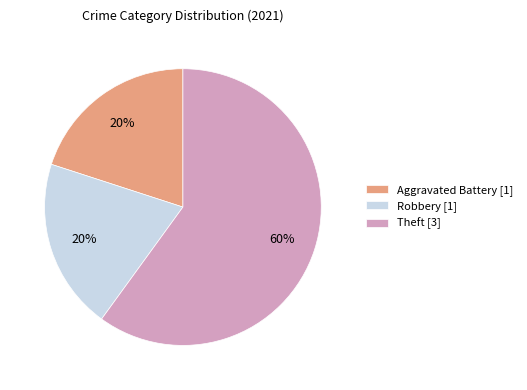

Which slice is the largest?

Theft [3]